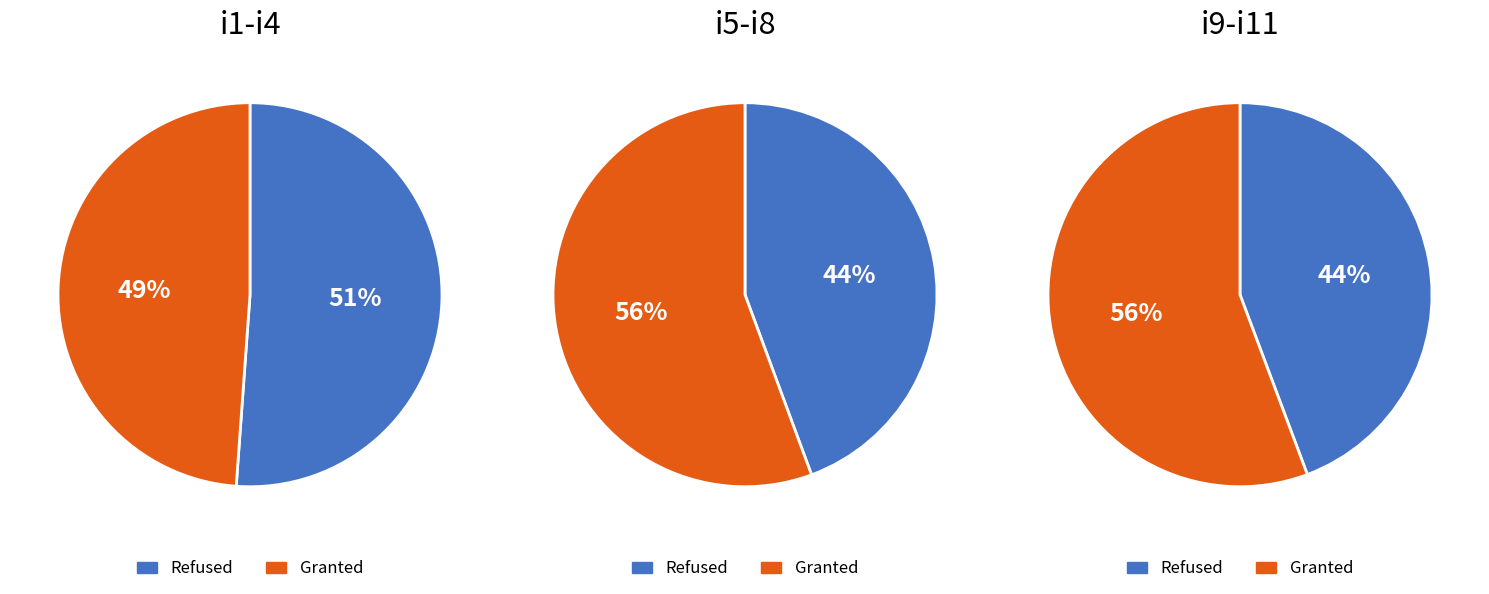

Between i8 and i9, which is larger?

i9